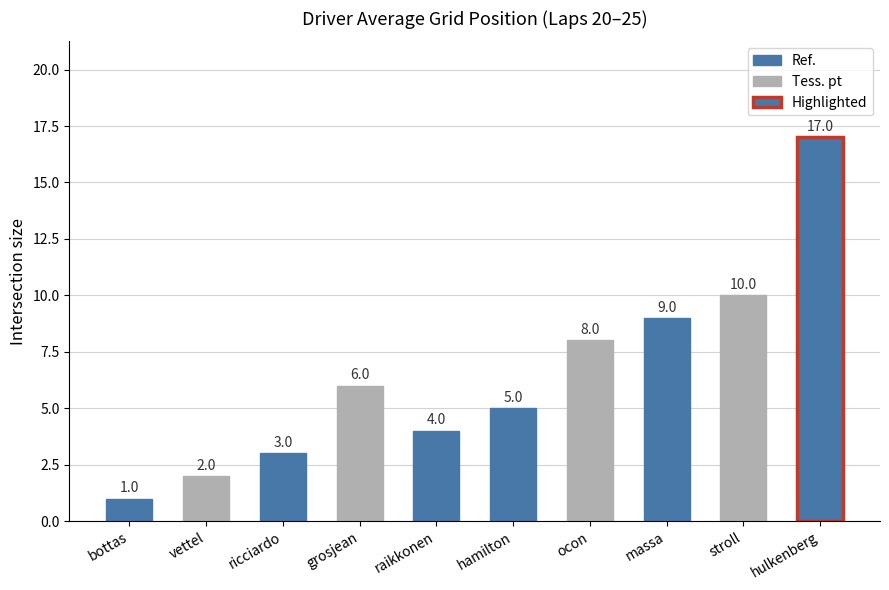

What is the greatest value displayed?

17